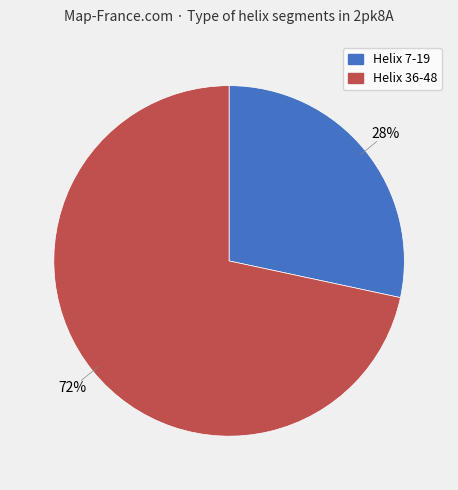

Is there any slice that represents more than half of the pie?

Yes